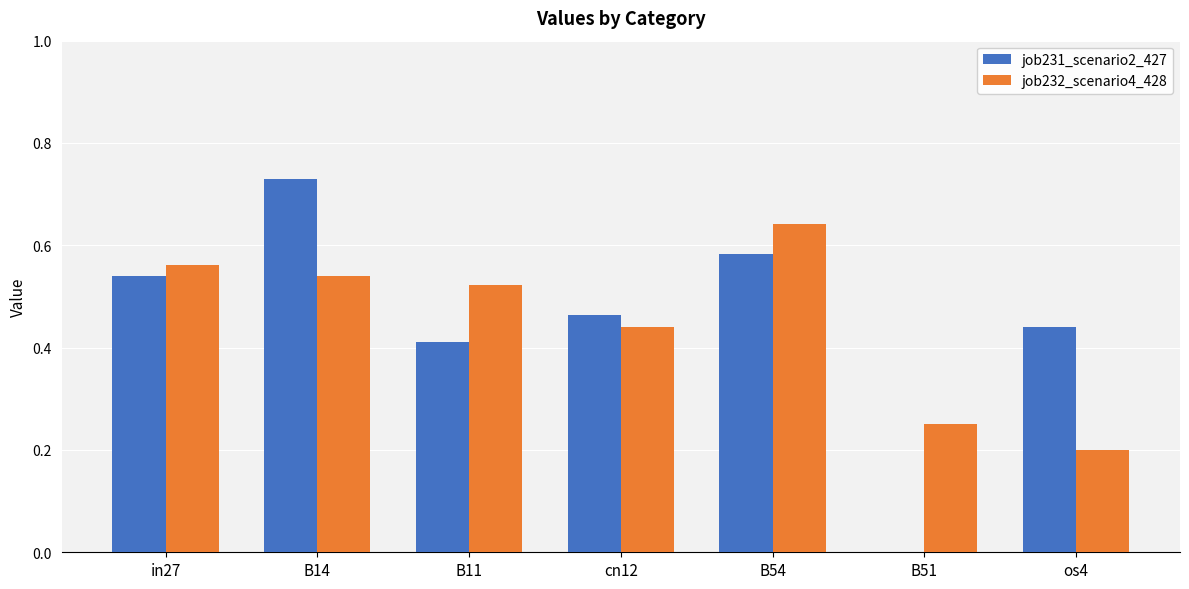

How many job232_scenario4_428 values are between 0 and 1?

7